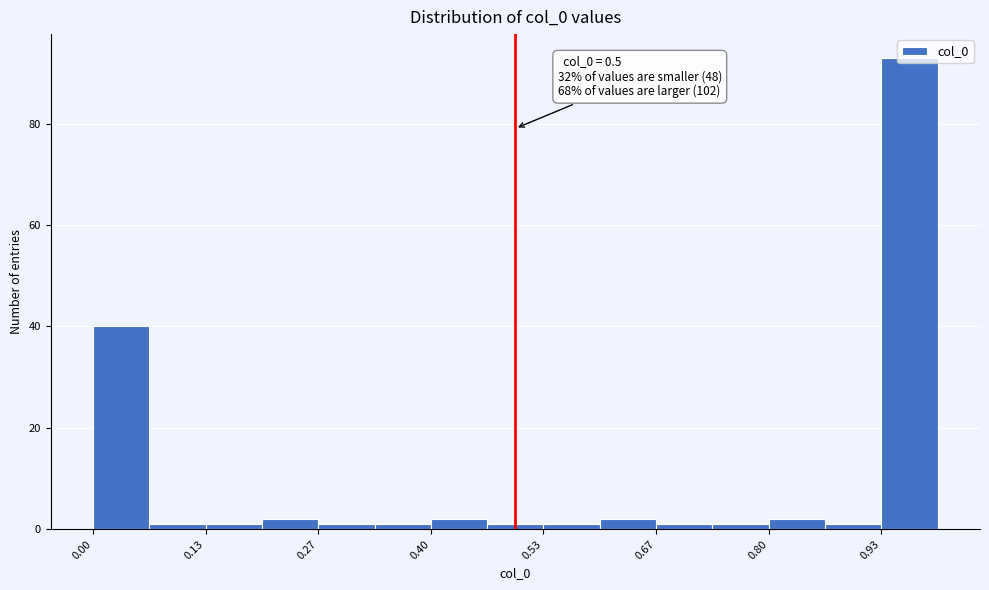

Read against the x-axis, roughly where is the centre of the tallest bar?

0.96